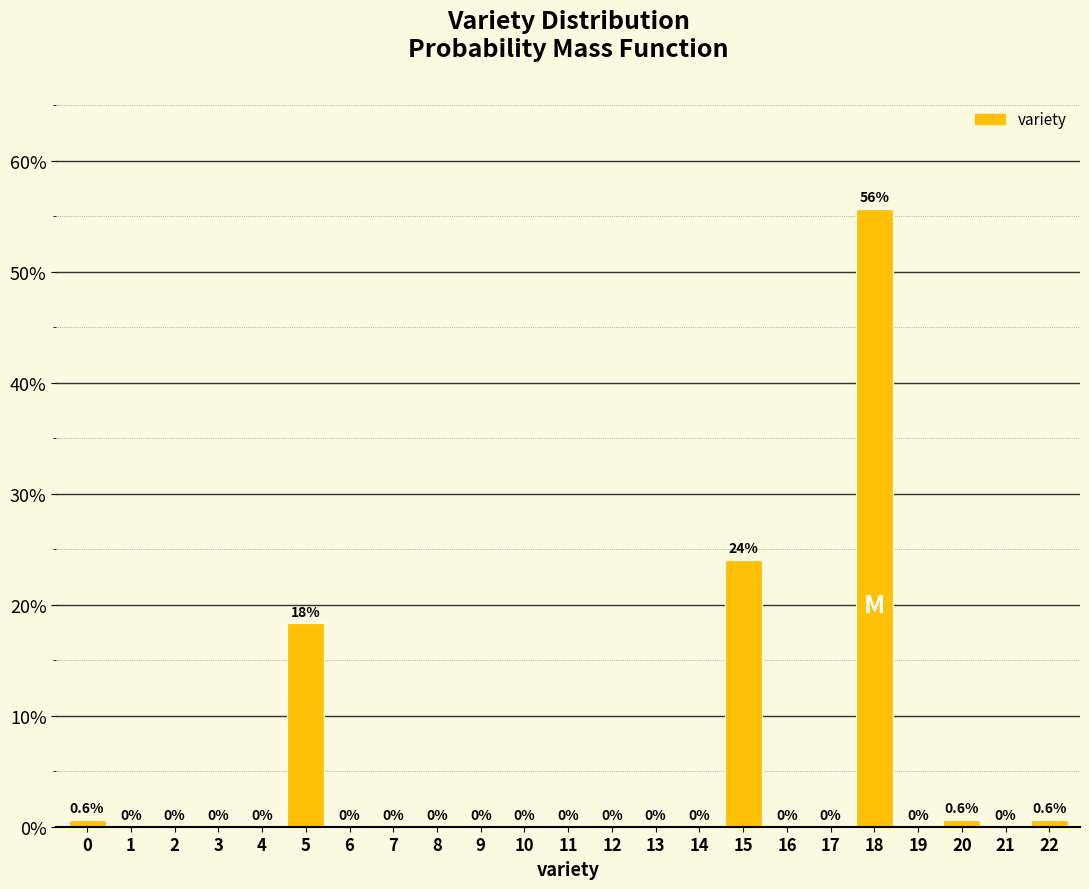

Reading left to right, list all the values displayed in this chart.

0=0.6	1=0.0	2=0.0	3=0.0	4=0.0	5=18.4	6=0.0	7=0.0	8=0.0	9=0.0	10=0.0	11=0.0	12=0.0	13=0.0	14=0.0	15=24.1	16=0.0	17=0.0	18=55.7	19=0.0	20=0.6	21=0.0	22=0.6